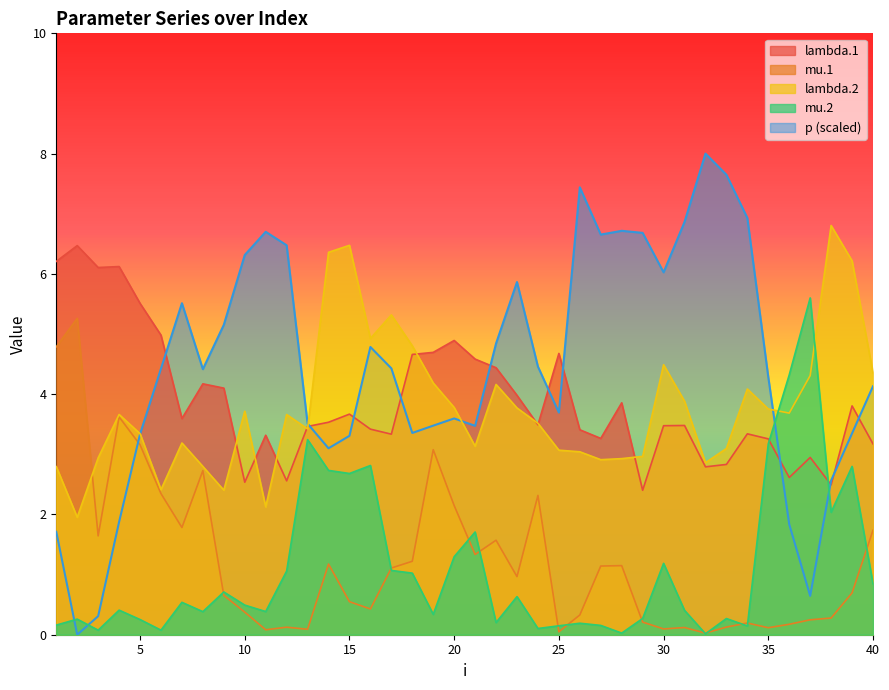

Which series has the largest range (max minus min)?

p (scaled)